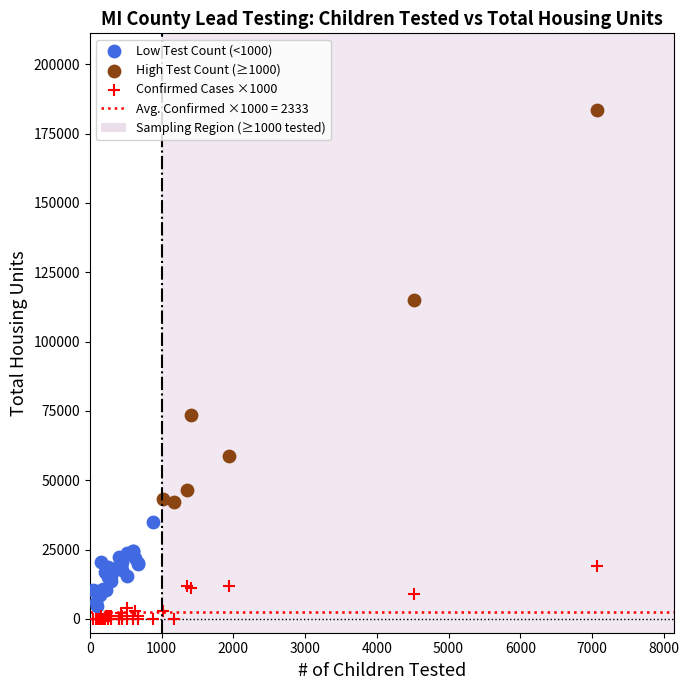

Which series has the largest Y range (max minus min)?

High Test Count (≥1000)